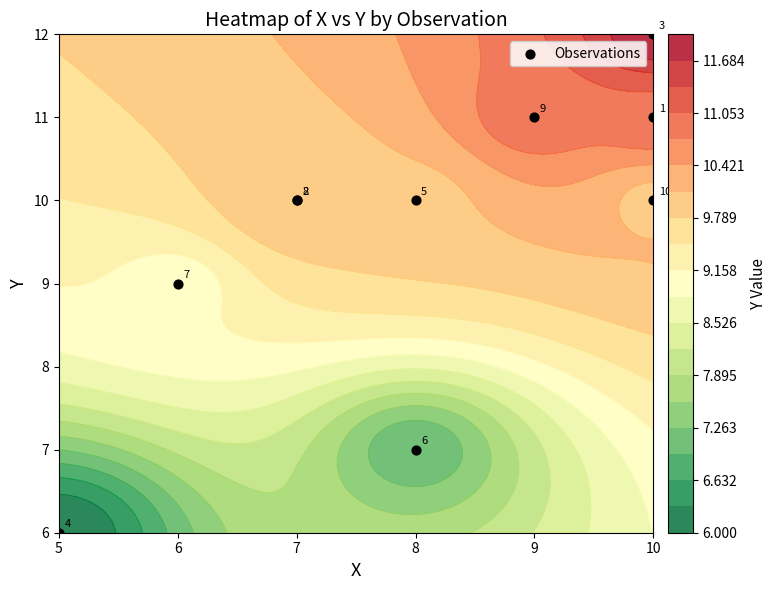

Is it true that the value at 6 is 13?

False